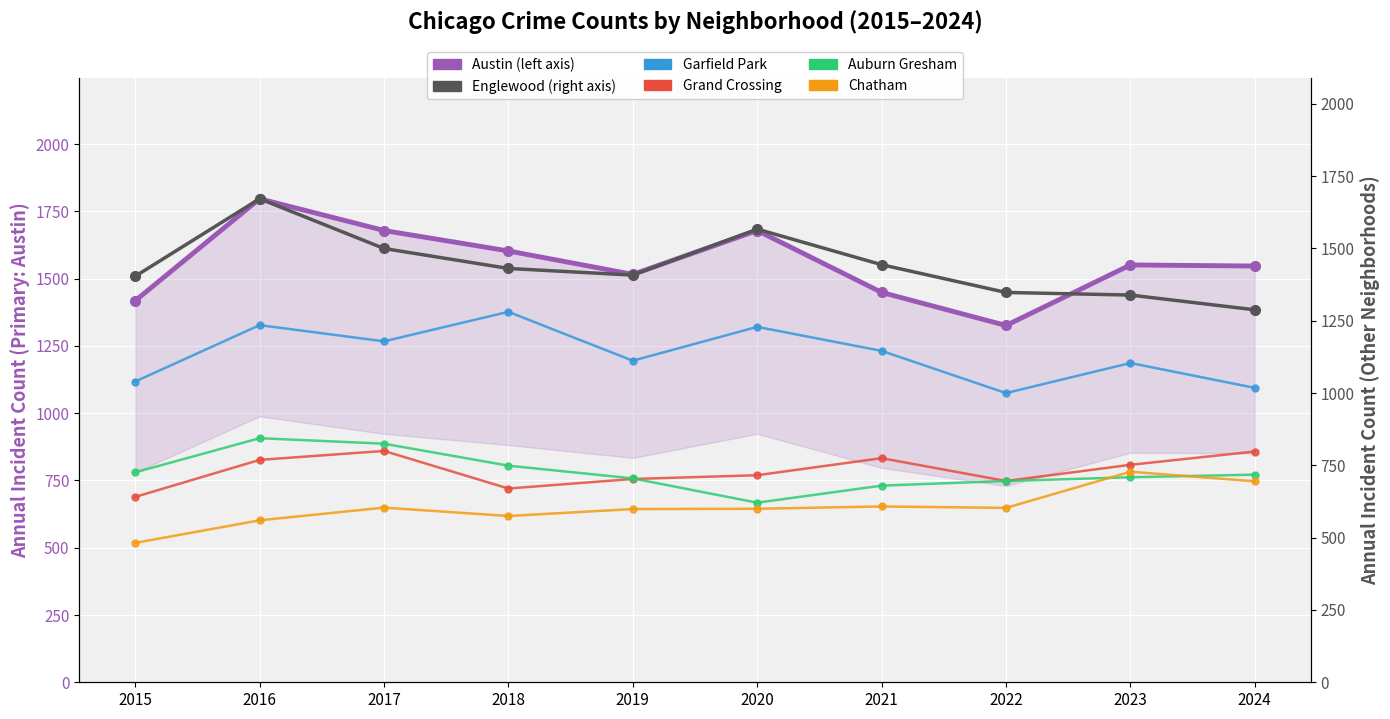

What is the difference between the Englewood values at 2019 and 2018?

23